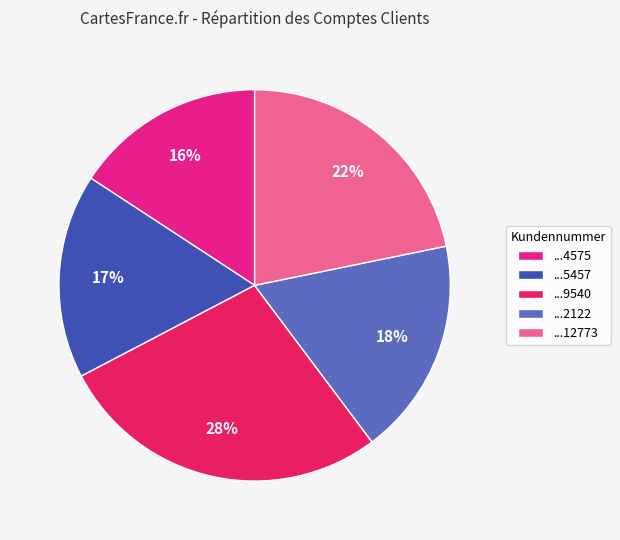

True or false: ...4575 accounts for 16% of the total.

True